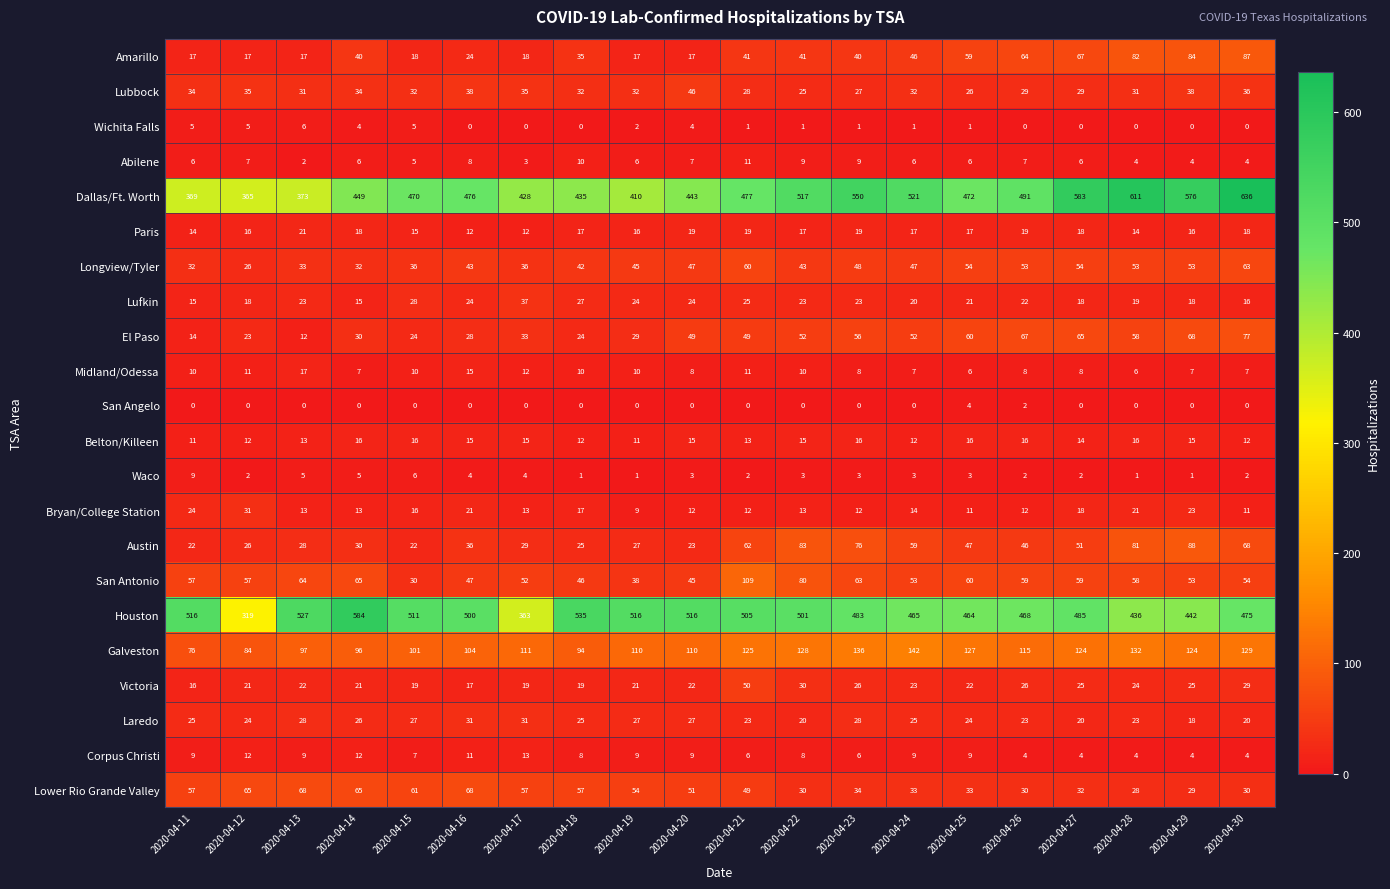

True or false: San Angelo has a value of 0 at 2020-04-28.

True